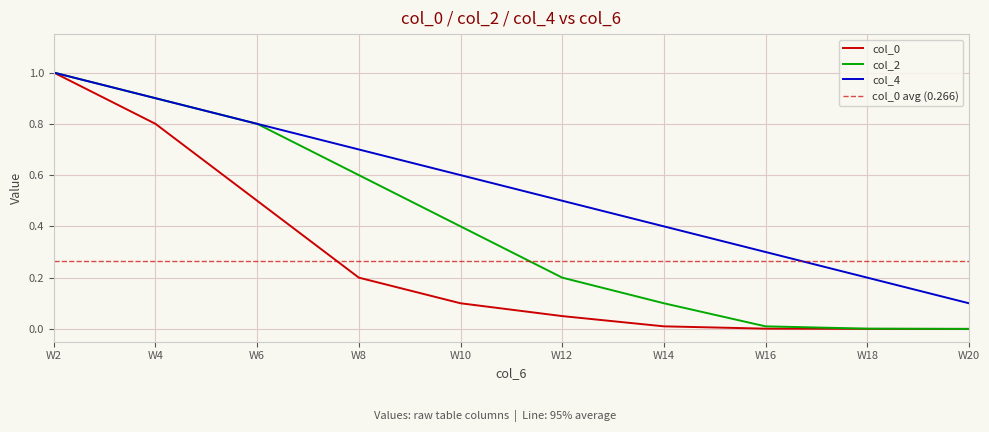

The col_4 series shows 0.5 at W12. True or false?

True